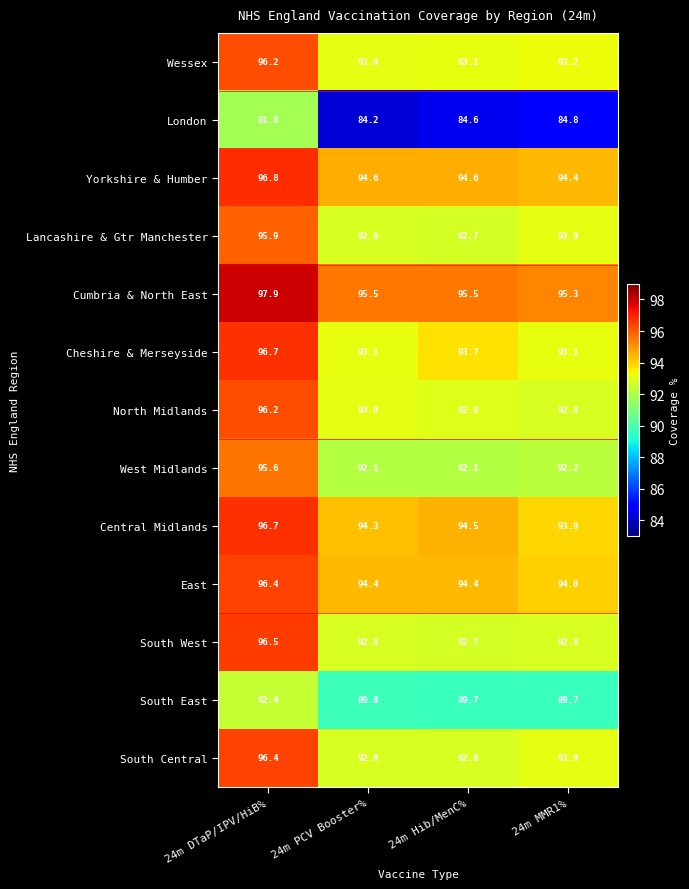

Is the value of Wessex at 24m Hib/MenC% greater than the value of South Central at 24m MMR1%?

Yes